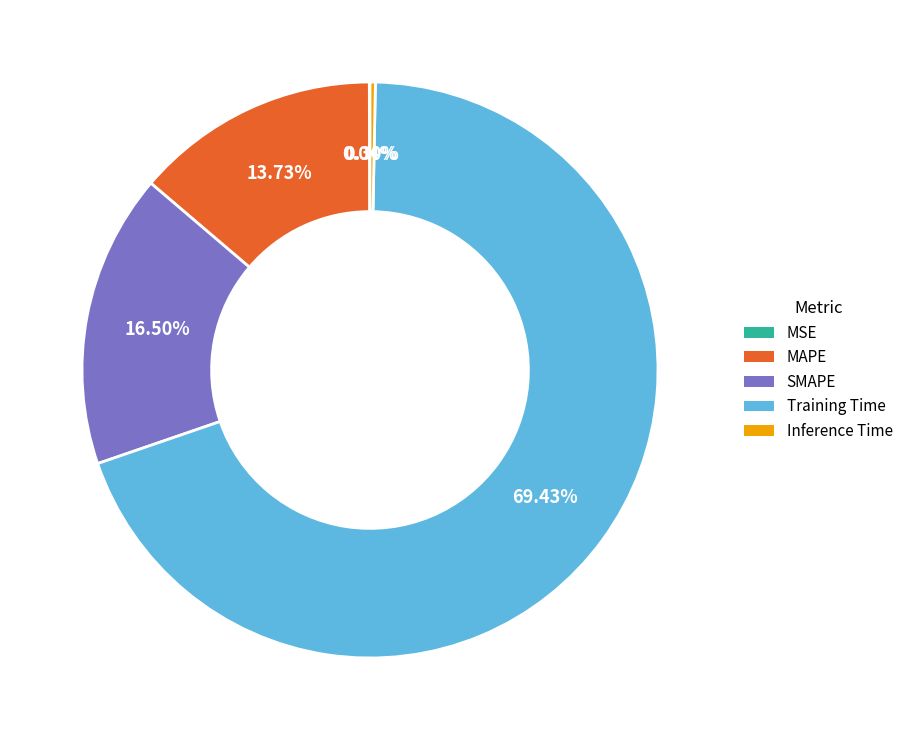

Is Training Time the majority of the pie?

Yes